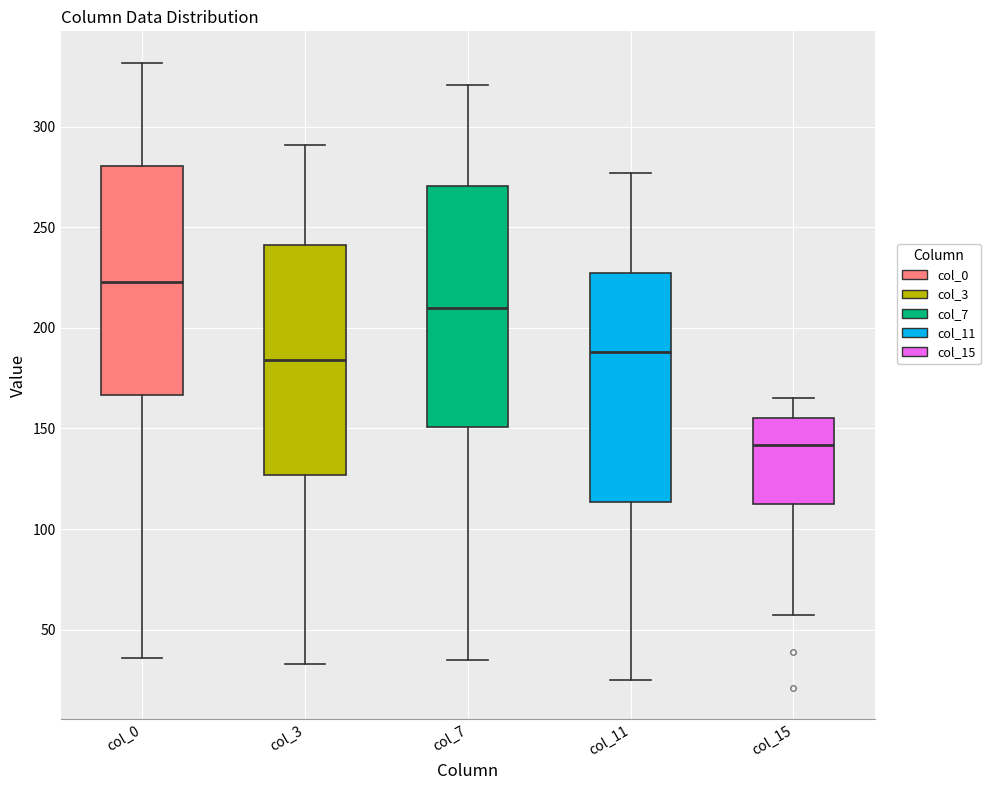

Which box is the tallest, from its lower edge to its upper edge?

col_7